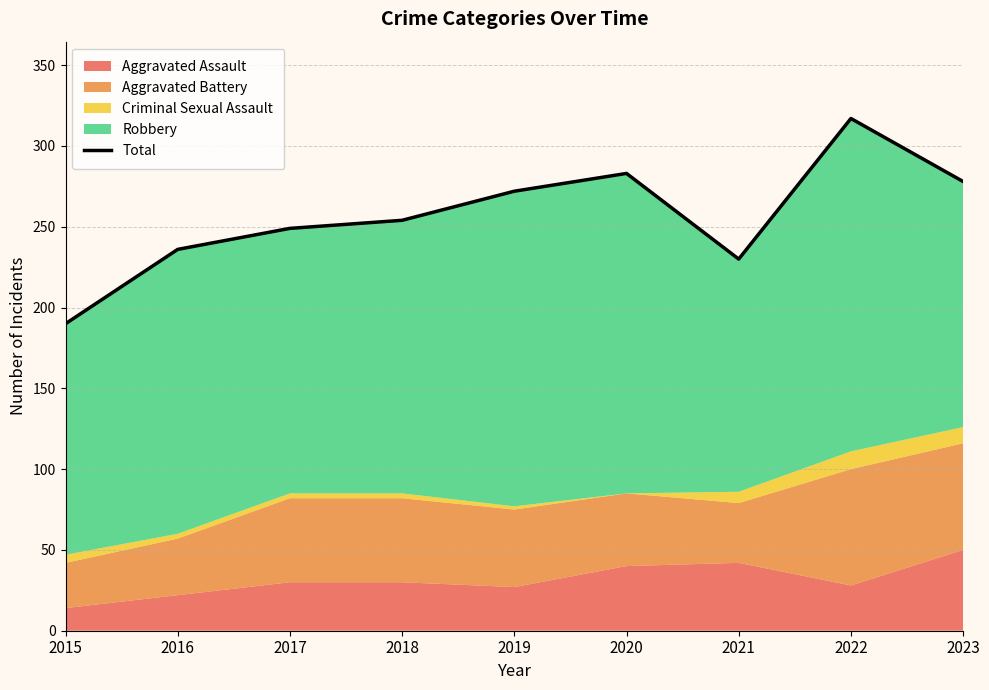

How many interior local peaks (higher than both neighbors) does the data have?

2